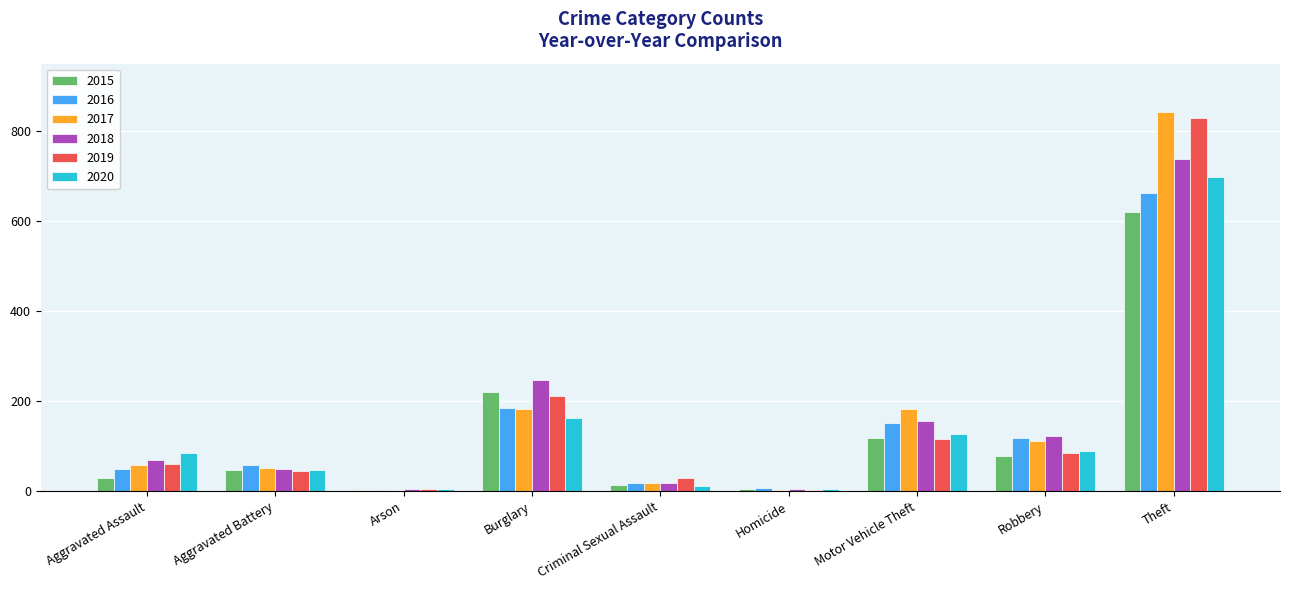

True or false: 2019 has a value of 311 at Burglary.

False